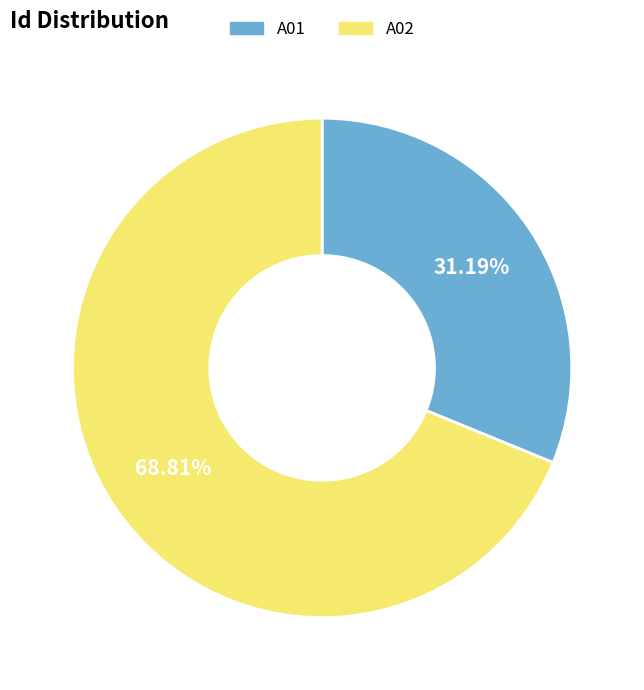

Between A02 and A01, which is larger?

A02